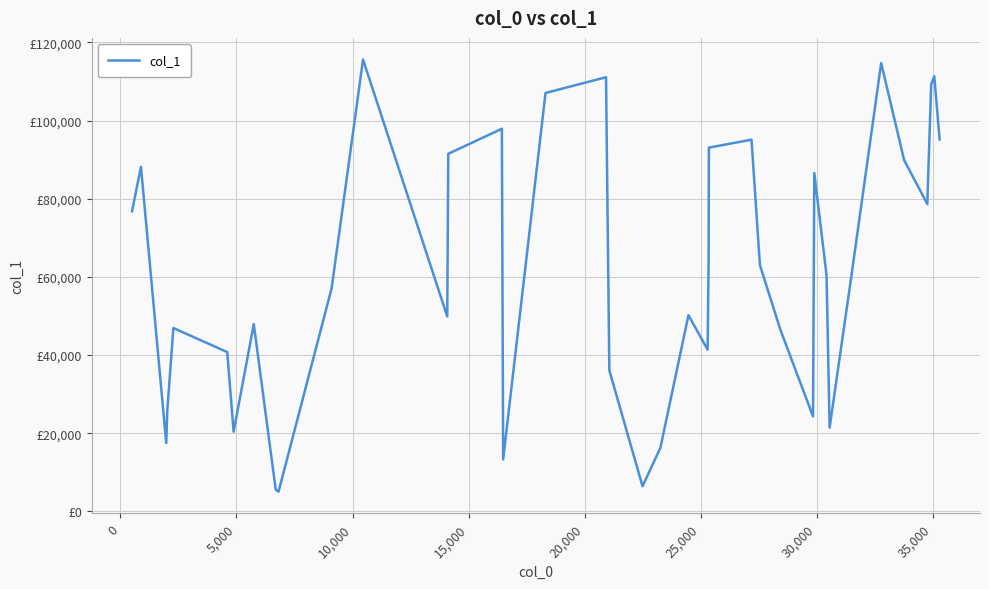

Does the chart display data point markers on the line(s)?

No